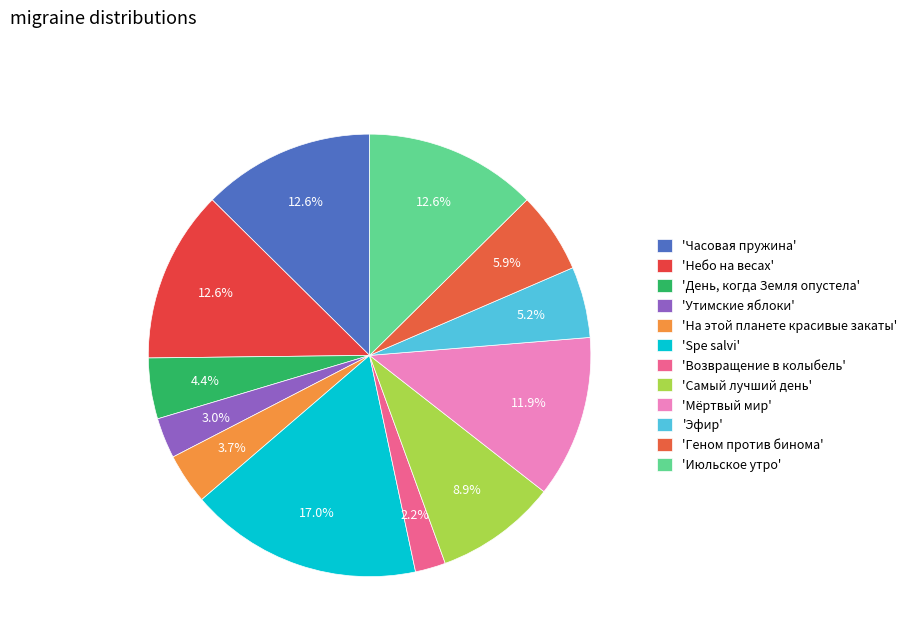

Which category has the biggest portion of the pie?

Spe salvi